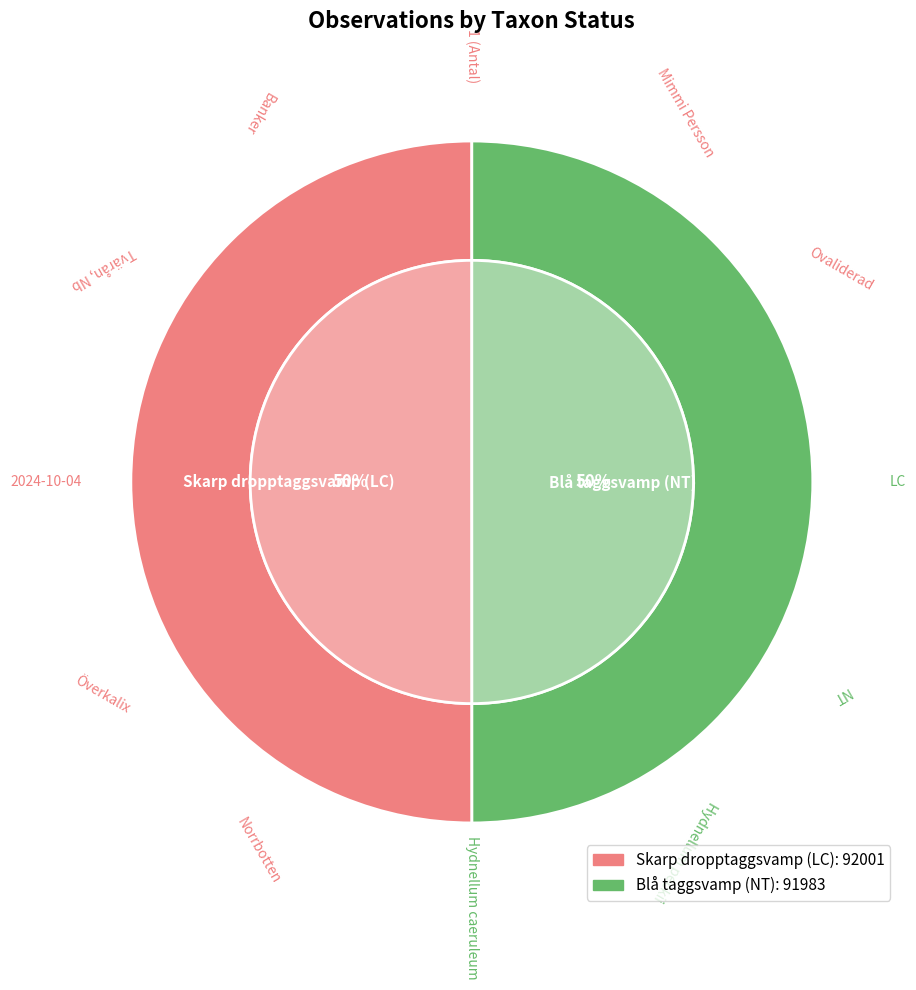

What is the change in value from 121152580 to 121152581?

-18